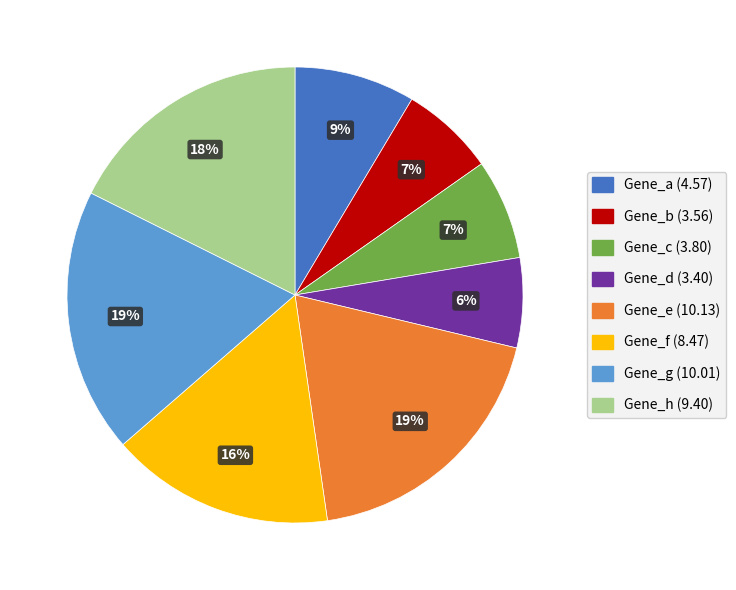

How many slices are in this pie chart?

8